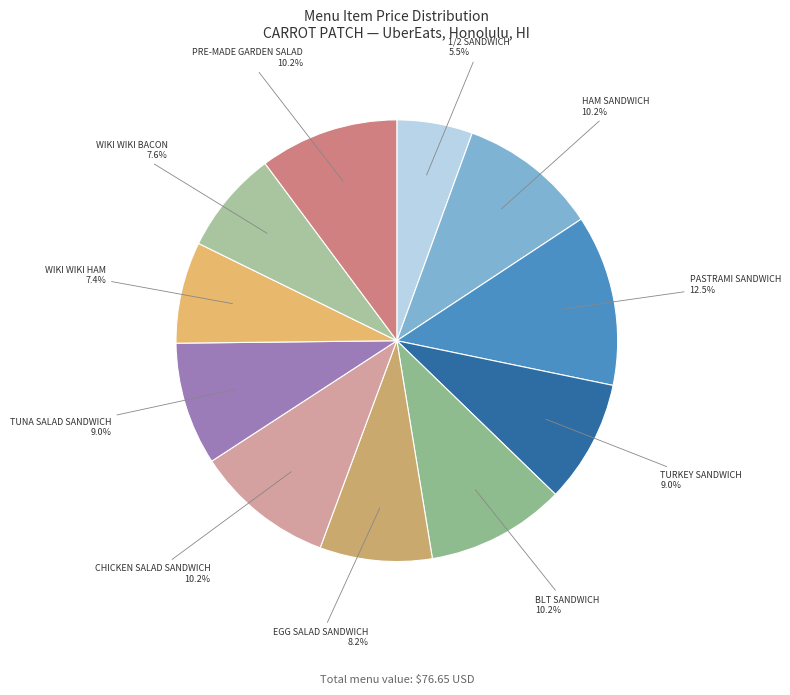

True or false: TURKEY SANDWICH accounts for 20% of the total.

False